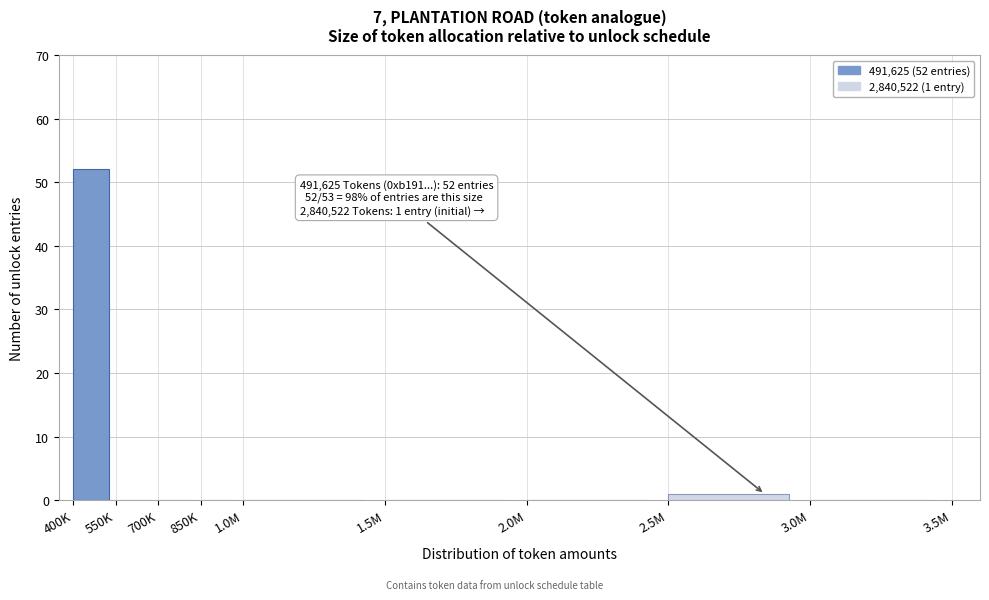

Reading left to right, what are all the values shown in this chart?

400K=52	550K=0	700K=0	850K=0	1.0M=0	1.5M=0	2.0M=0	2.5M=1	3.0M=0